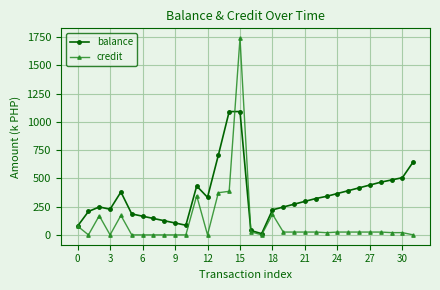

Which series has the widest spread of values?

credit